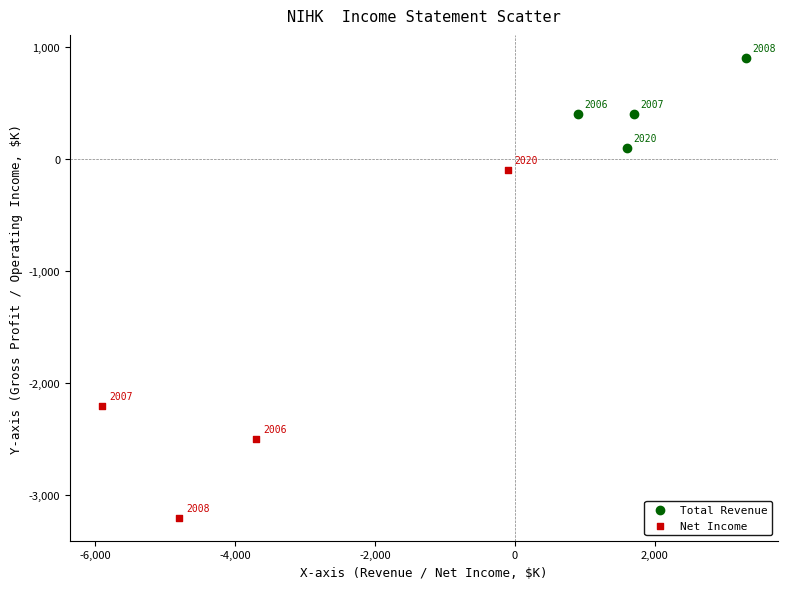

Which series contains the highest Y value?

Total Revenue